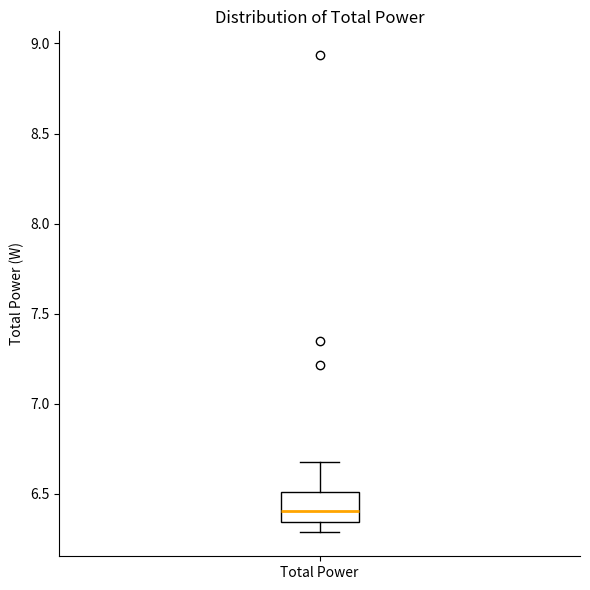

Where does the lower whisker of the box for Total Power end on the y-axis? The values are not printed on the chart, so give them approximately, as read against the axis.

6.30